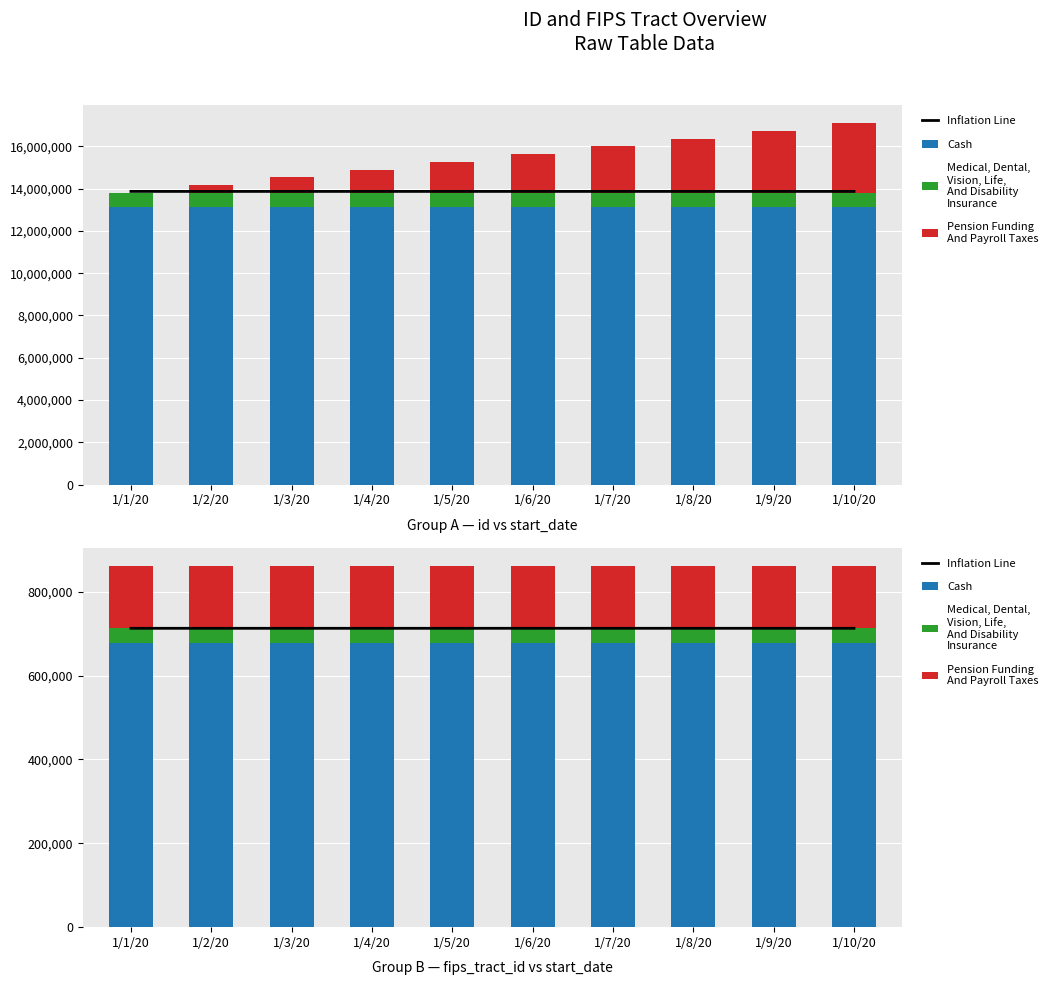

Which series has the largest total across all categories?

Inflation Line